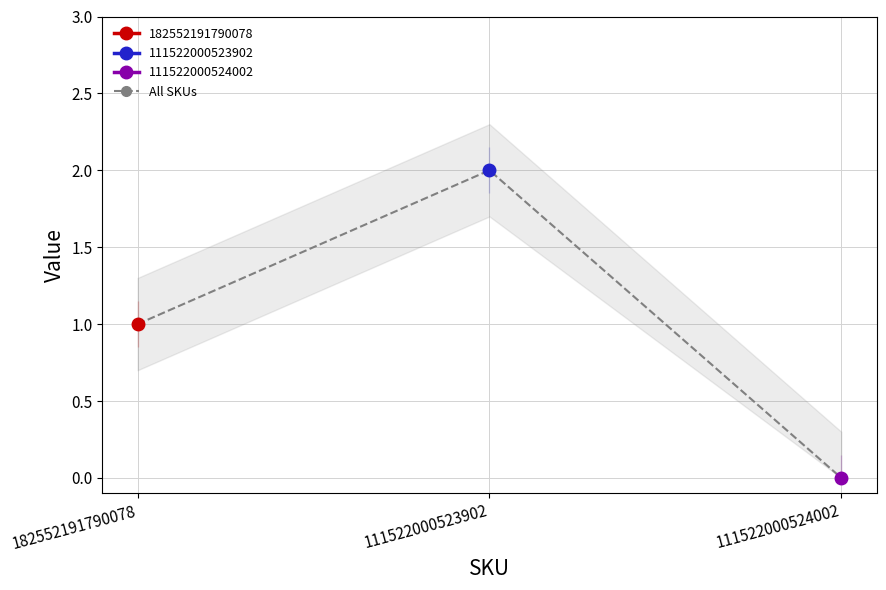

The chart shows a value of 1 at 111522000523902. True or false?

False